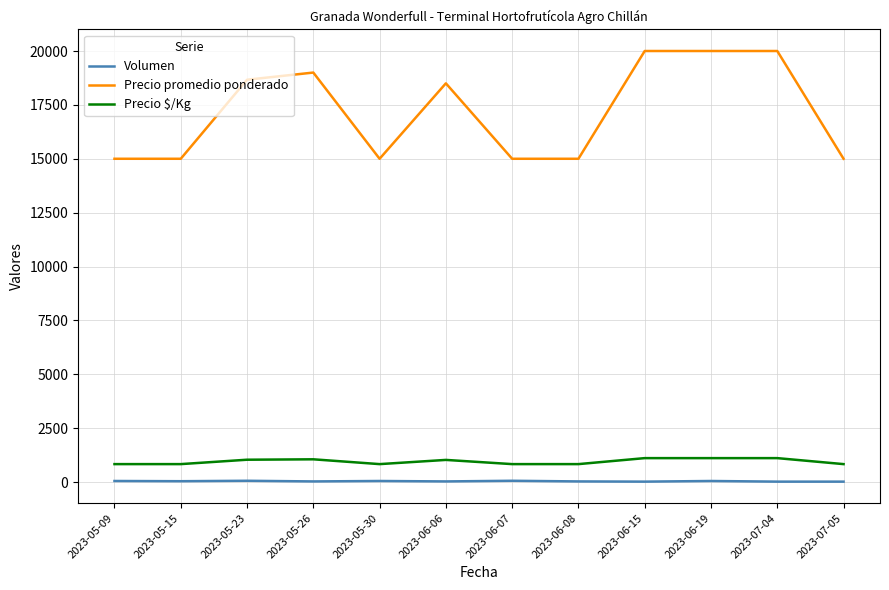

Which series changed the most between 2023-05-26 and 2023-06-07?

Precio promedio ponderado